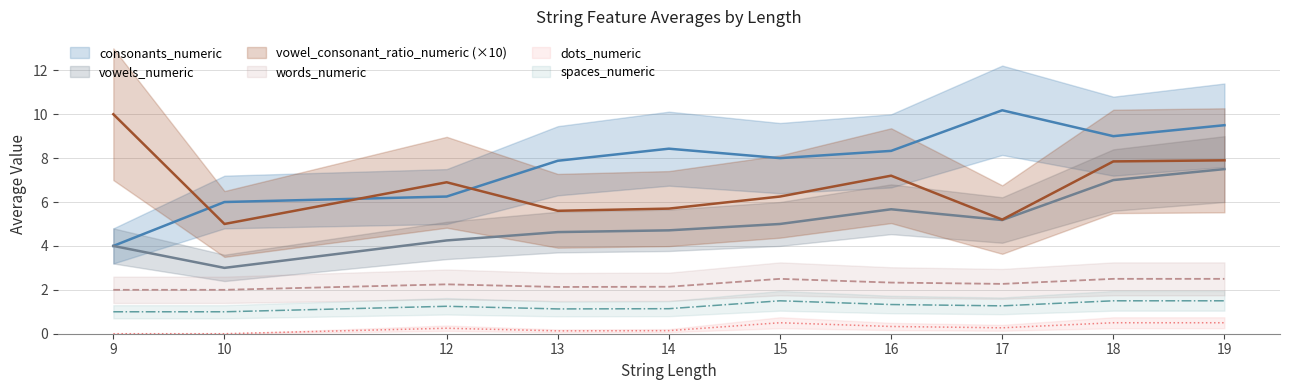

What is the maximum value for spaces_numeric?

1.5